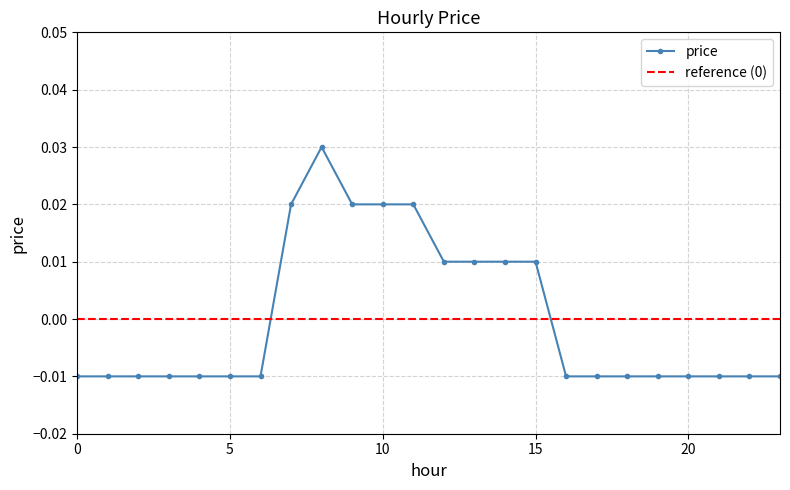

Count the values in the range 0 to 1.

9